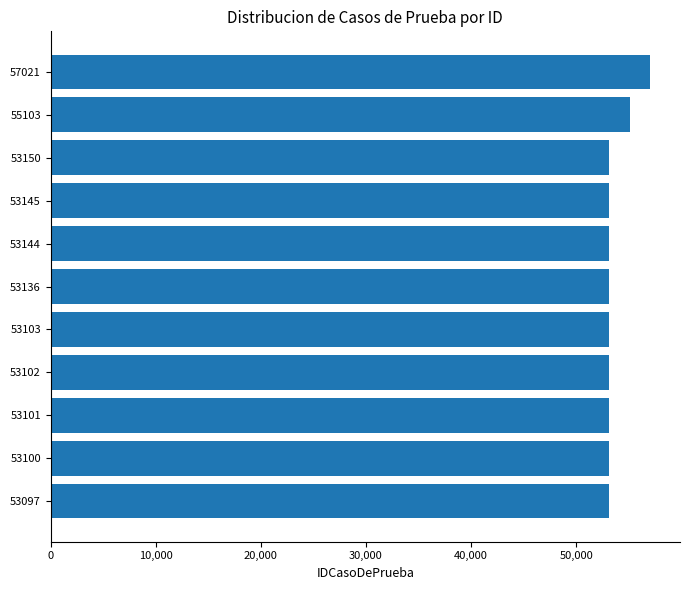

The value at 53136 is 95511. True or false?

False